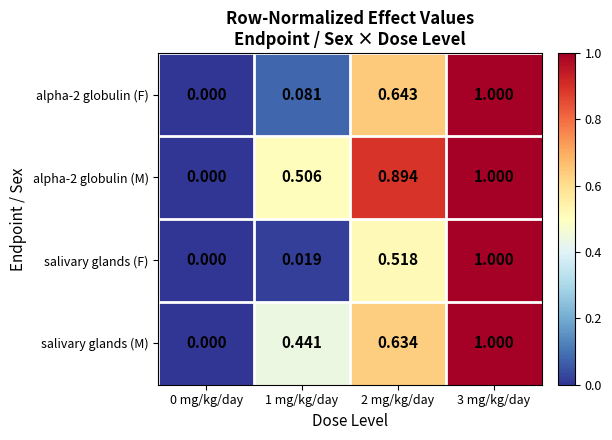

Is the value of alpha-2 globulin (M) at 2 mg/kg/day greater than the value of salivary glands (M) at 1 mg/kg/day?

Yes